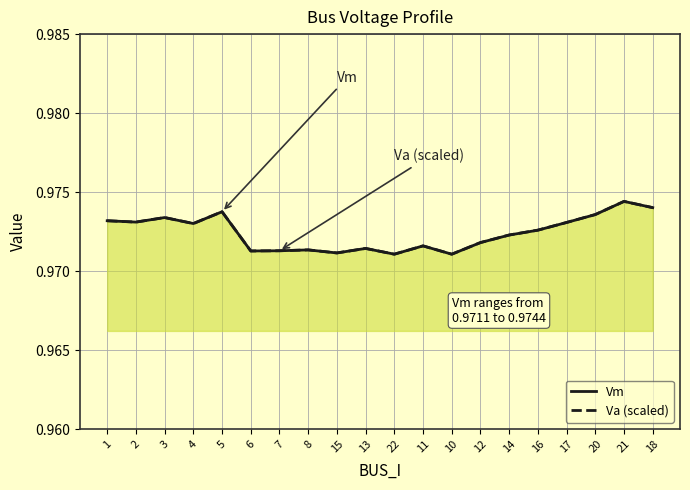

Which label corresponds to the largest value in the chart?

21